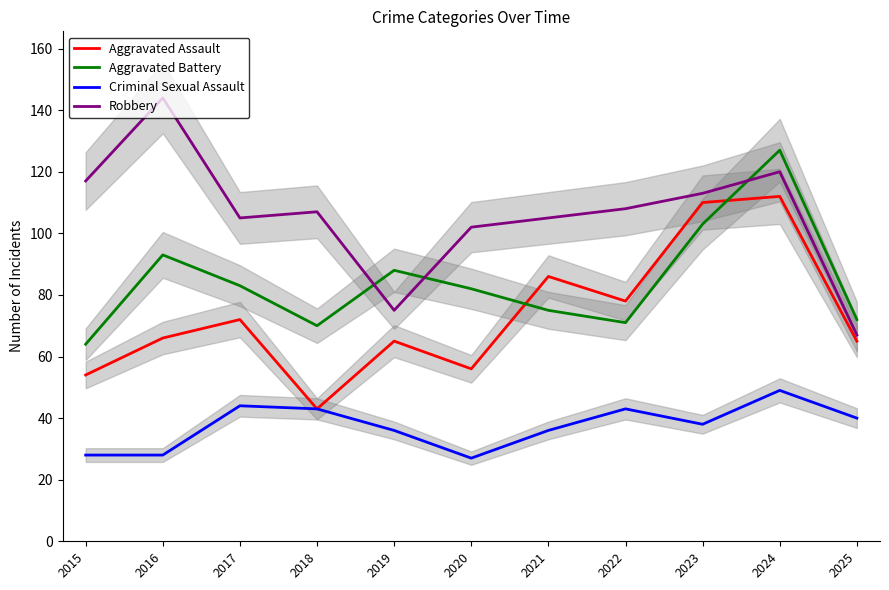

Which series changed the most between 2023 and 2024?

Aggravated Battery